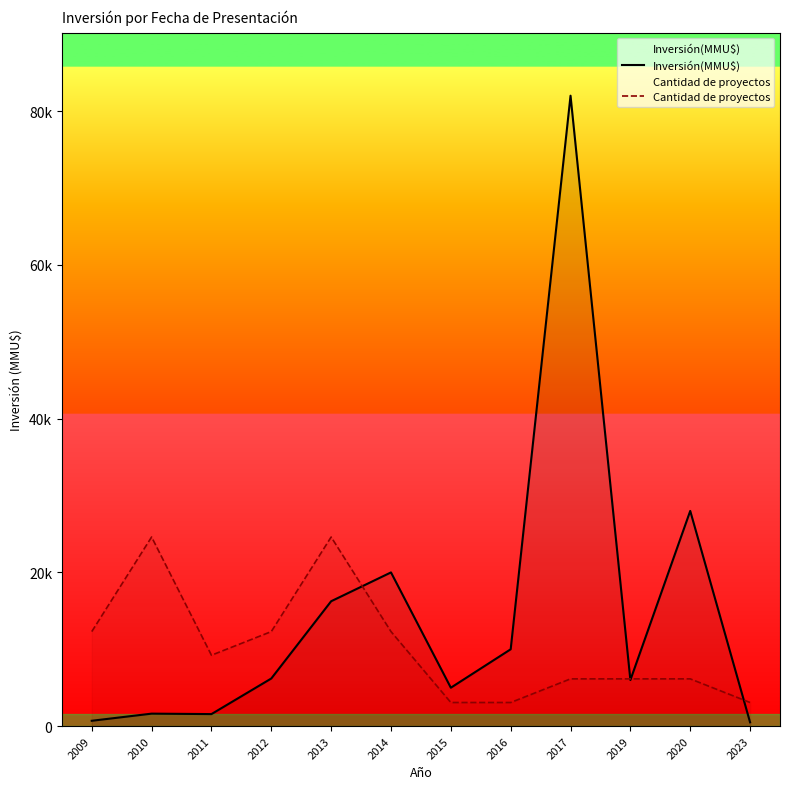

What is the difference between the maximum and minimum values in the Cantidad de proyectos series?

21530.2